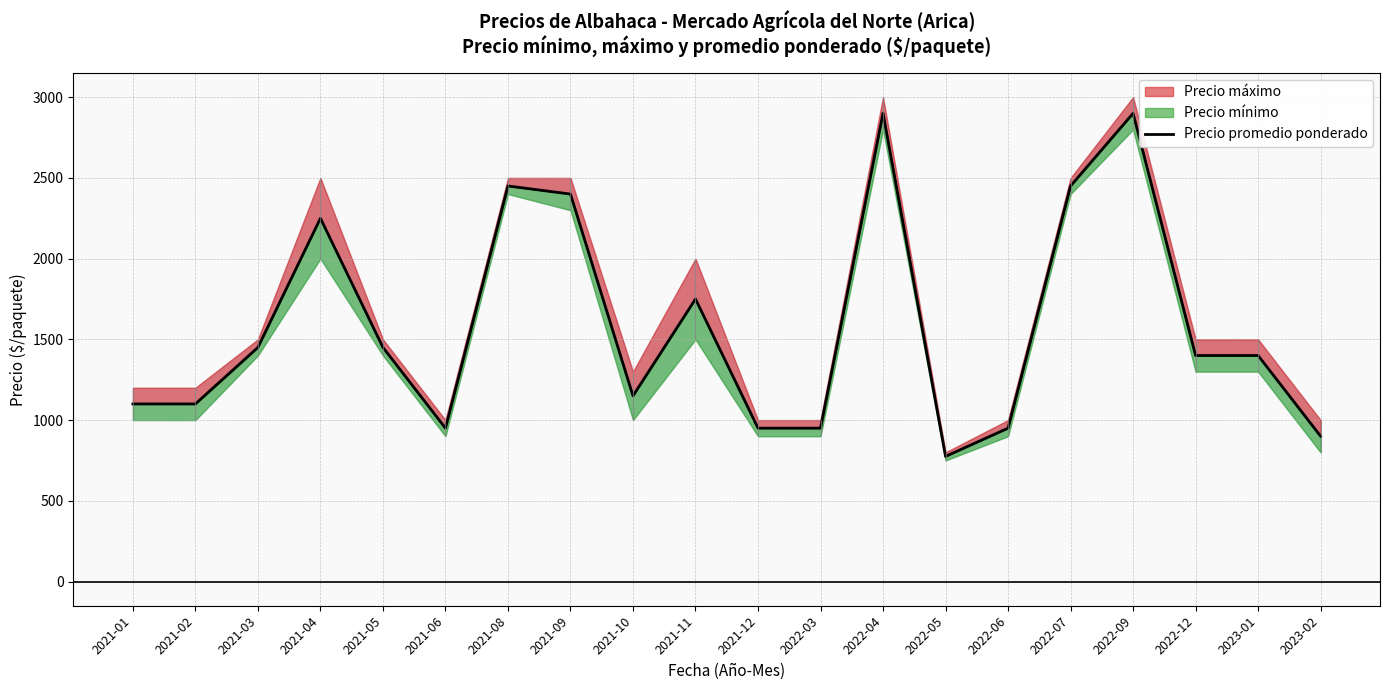

Does the chart display data point markers on the line(s)?

No